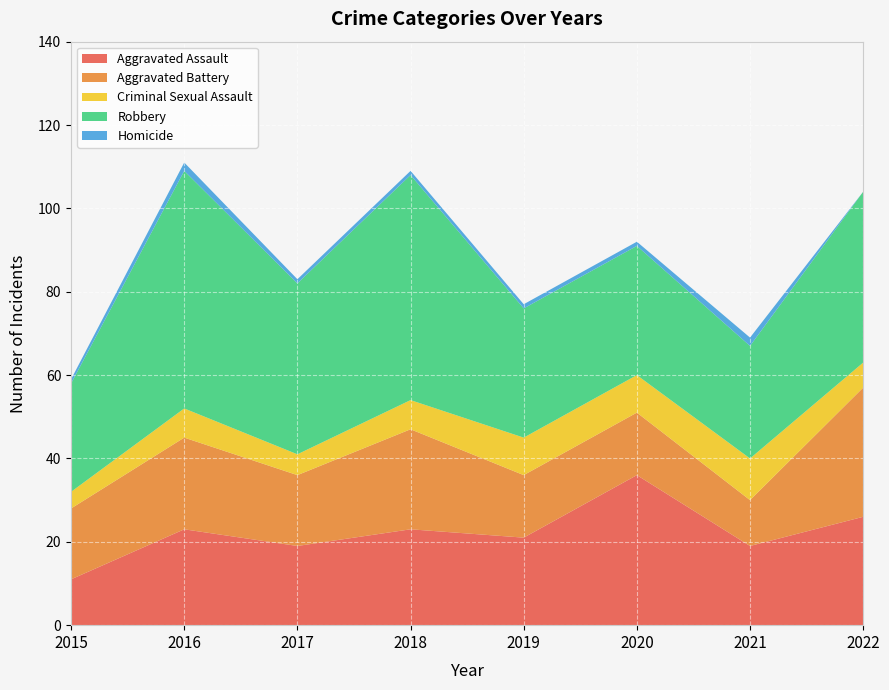

Reading left to right, what are all the values shown in this chart?

Aggravated Assault: 2015=11	2016=23	2017=19	2018=23	2019=21	2020=36	2021=19	2022=26
Aggravated Battery: 2015=17	2016=22	2017=17	2018=24	2019=15	2020=15	2021=11	2022=31
Criminal Sexual Assault: 2015=4	2016=7	2017=5	2018=7	2019=9	2020=9	2021=10	2022=6
Robbery: 2015=26	2016=57	2017=41	2018=54	2019=31	2020=31	2021=27	2022=41
Homicide: 2015=1	2016=2	2017=1	2018=1	2019=1	2020=1	2021=2	2022=0